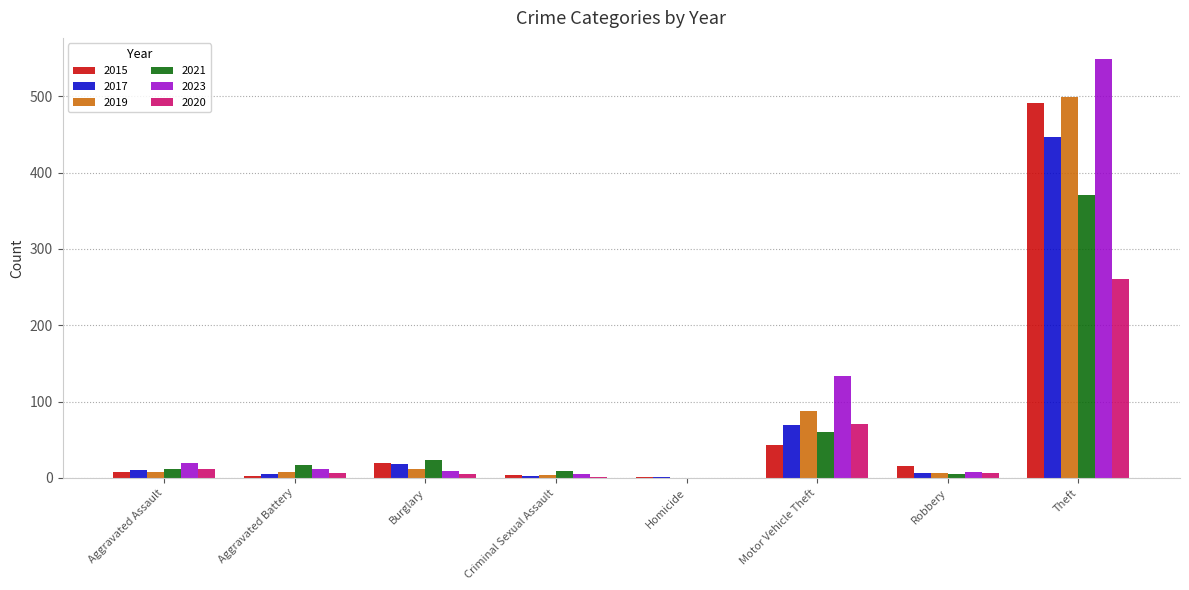

Between Criminal Sexual Assault and Motor Vehicle Theft, which series saw the biggest shift?

2023